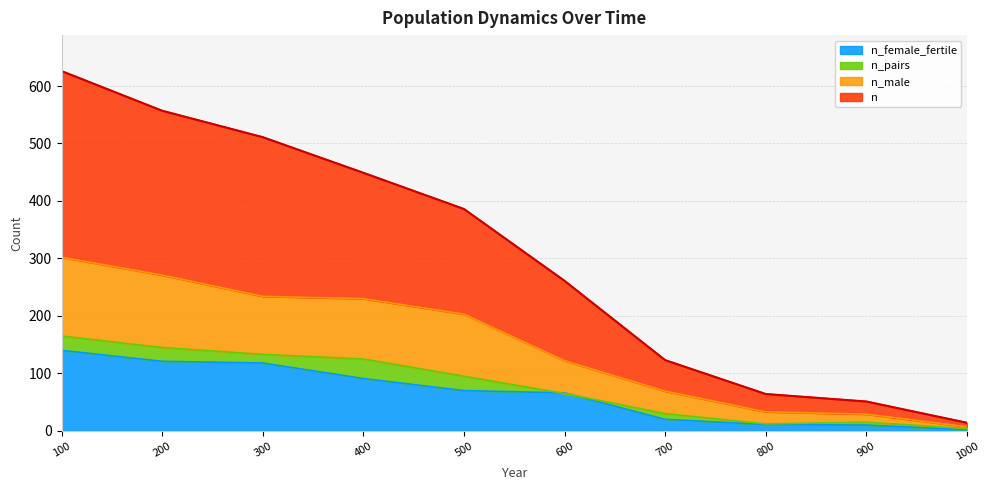

Read the n value at 800.

64